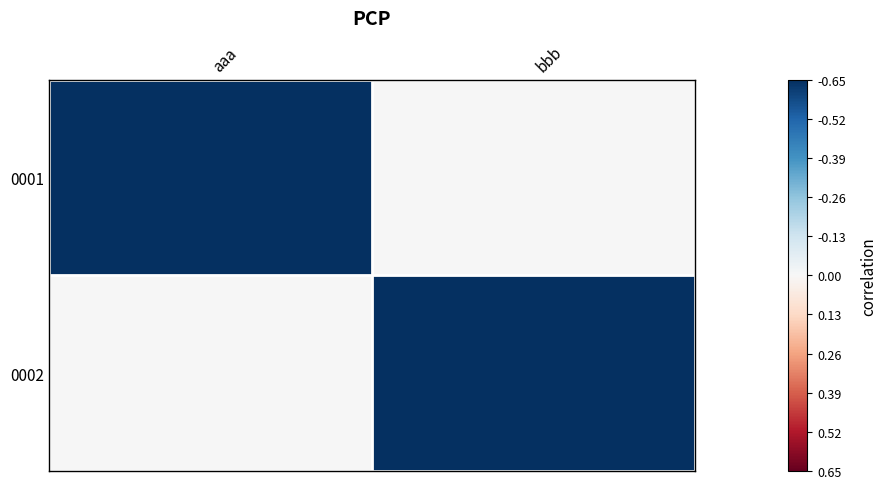

Reading left to right, extract all data points from this chart.

0001: aaa=1	bbb=0
0002: aaa=0	bbb=1